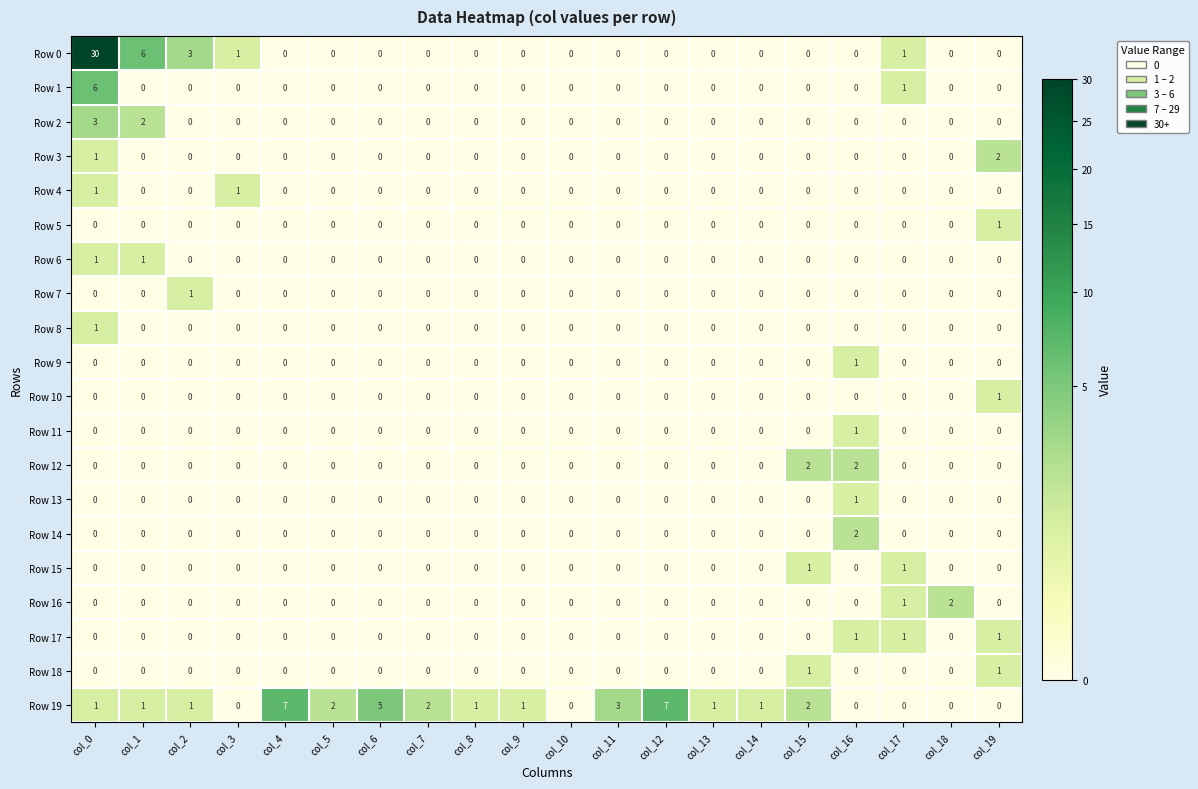

What is the greatest value displayed?

30